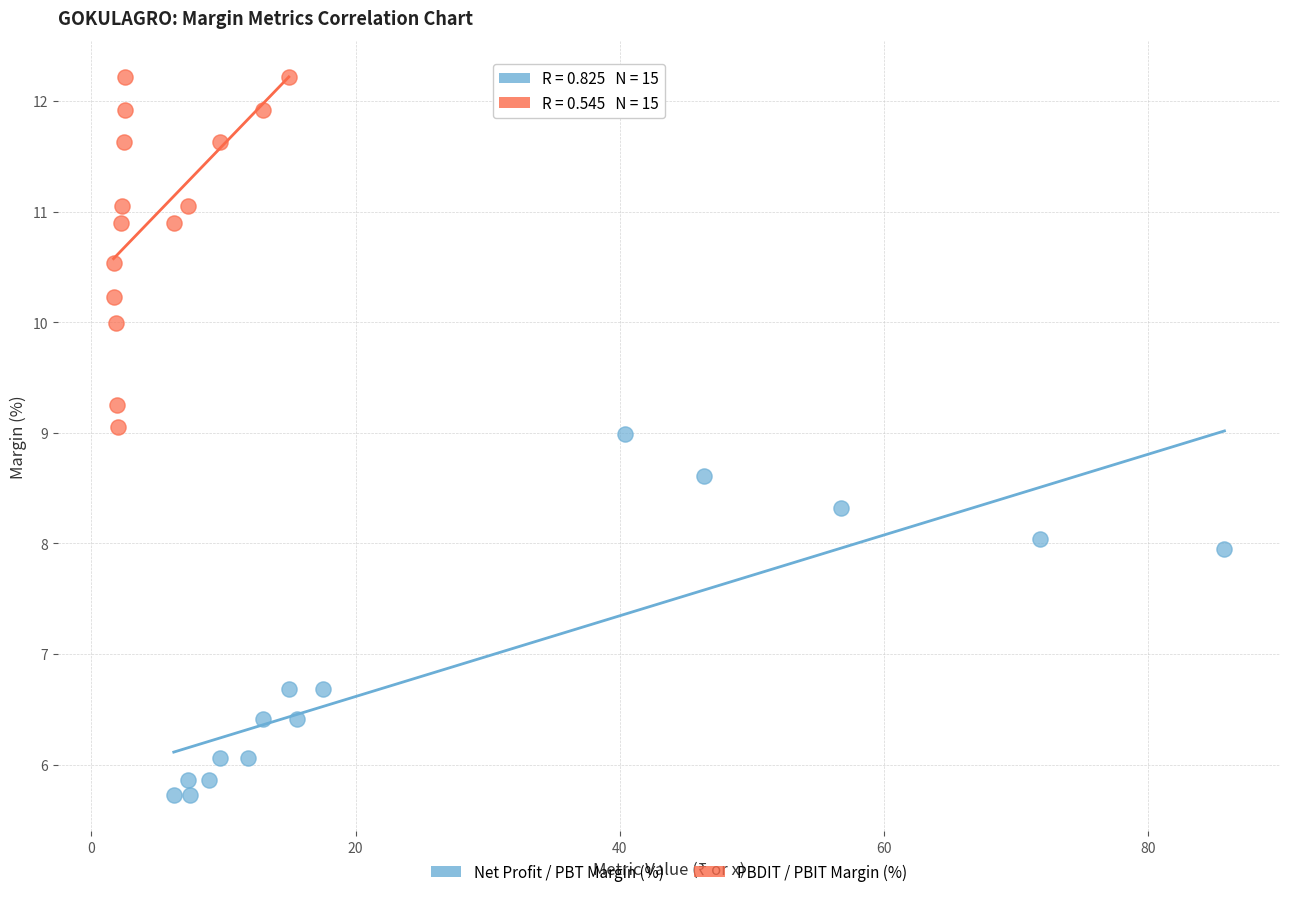

What are all the series names shown in the legend?

Net Profit / PBT Margin (%), PBDIT / PBIT Margin (%)